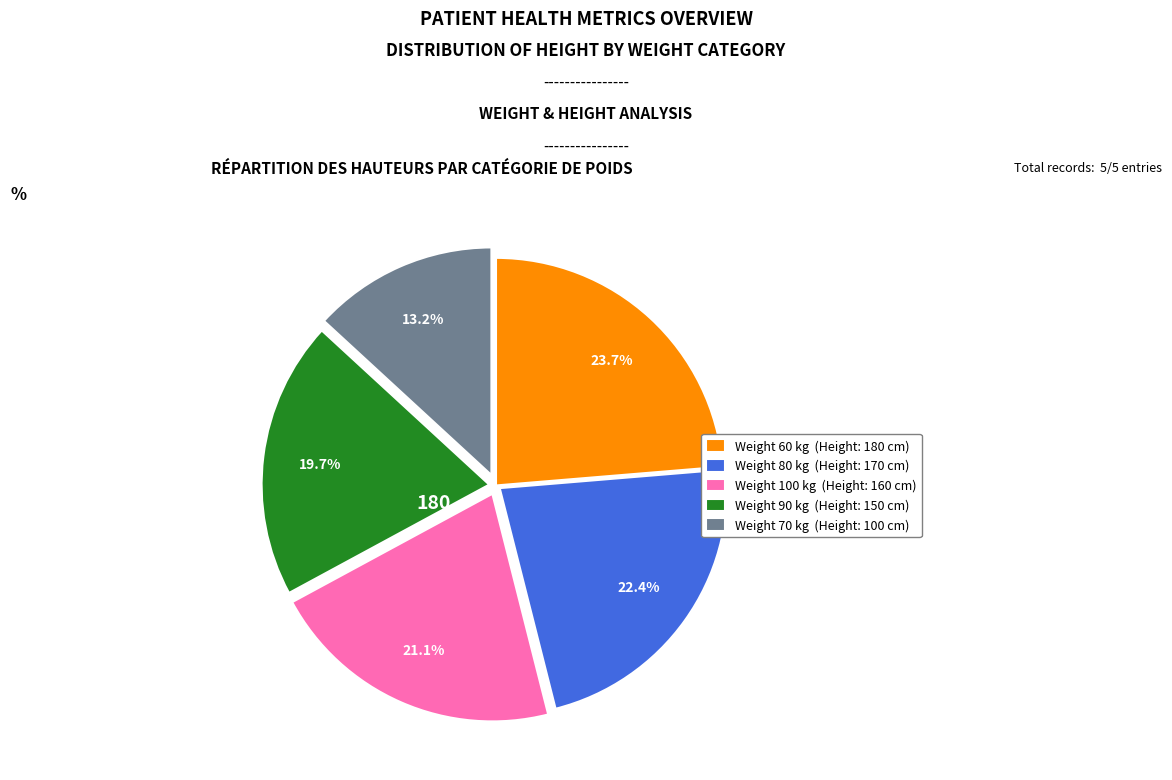

Rank the categories by value from highest to lowest.

Weight 60 kg (Height: 180 cm), Weight 80 kg (Height: 170 cm), Weight 100 kg (Height: 160 cm), Weight 90 kg (Height: 150 cm), Weight 70 kg (Height: 100 cm)